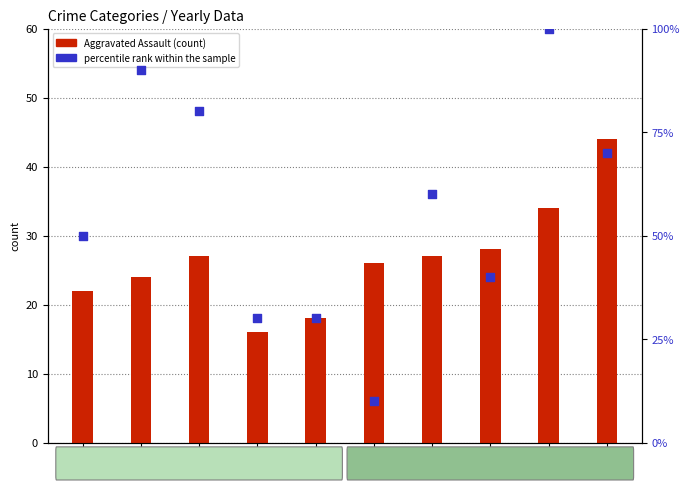

Between 2020 and 2015, which is larger?

2015